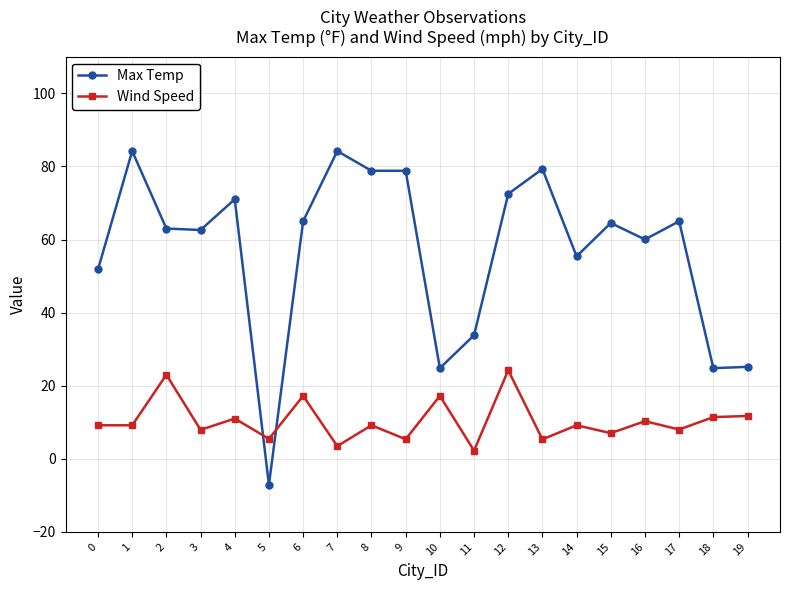

True or false: Max Temp has more than 1 interior local peaks.

True